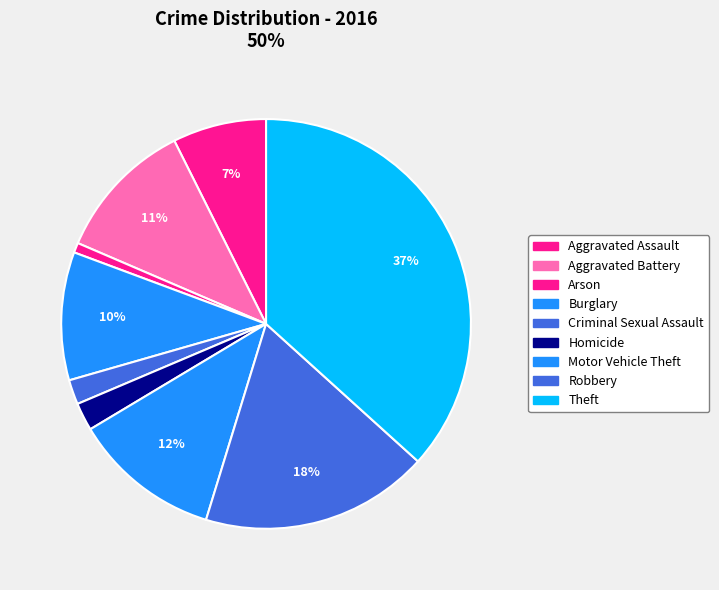

Which has a higher value, Homicide or Aggravated Assault?

Aggravated Assault